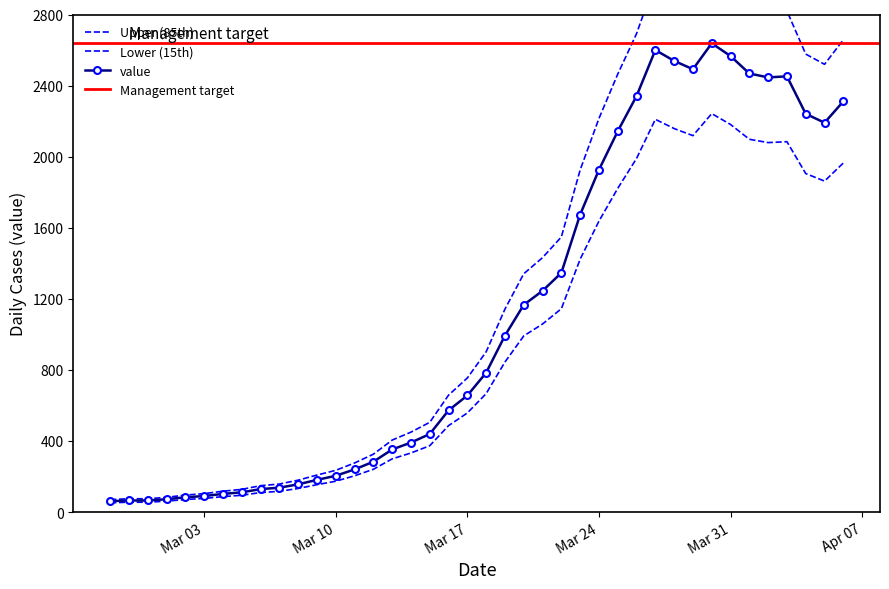

What is the label of the 18th point from the left?

2020-03-15